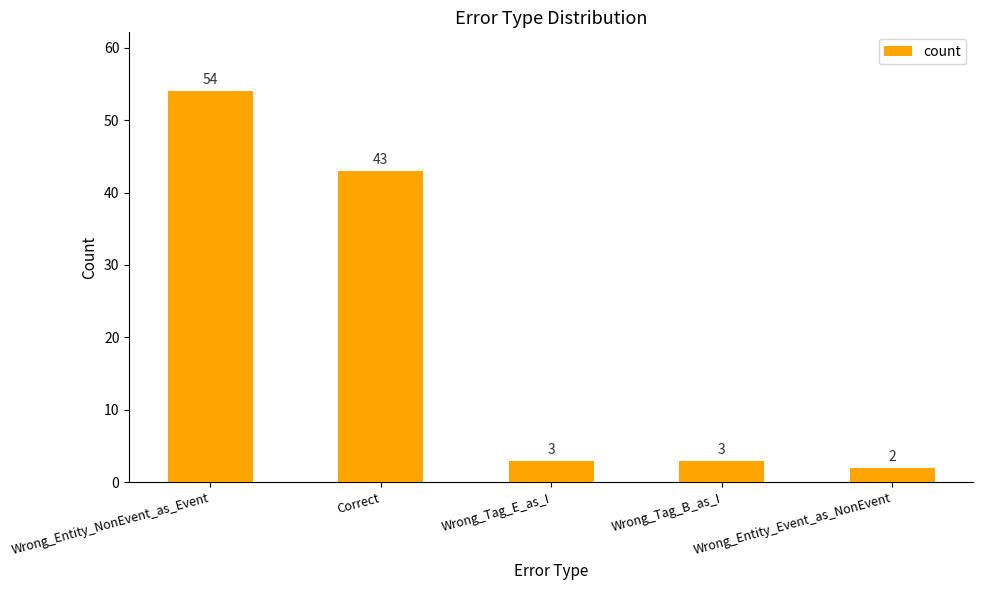

True or false: the data shows 81 at Wrong_Entity_NonEvent_as_Event.

False